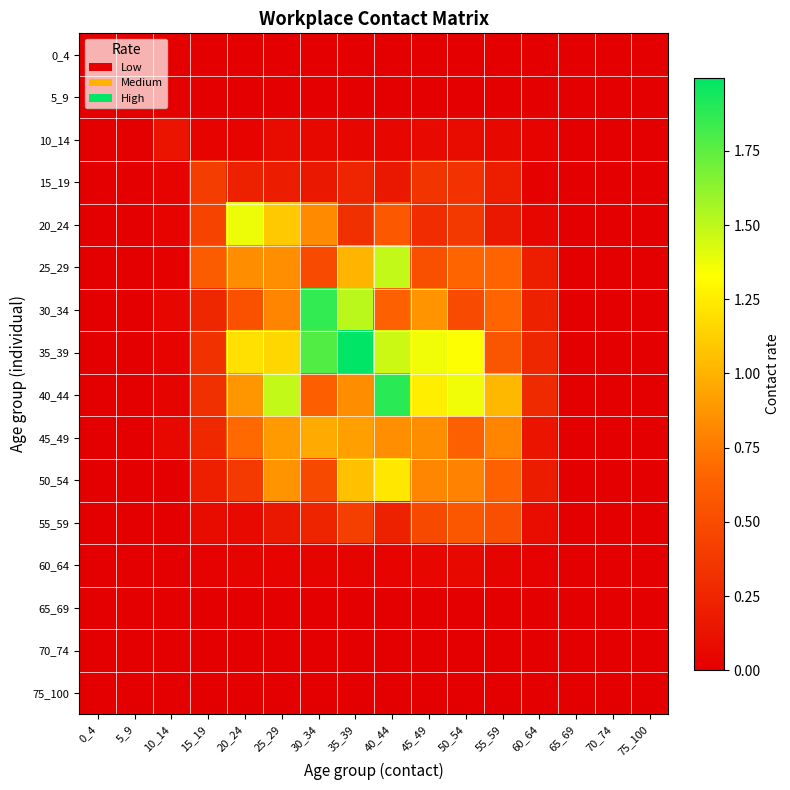

How many distinct data groups are displayed?

16